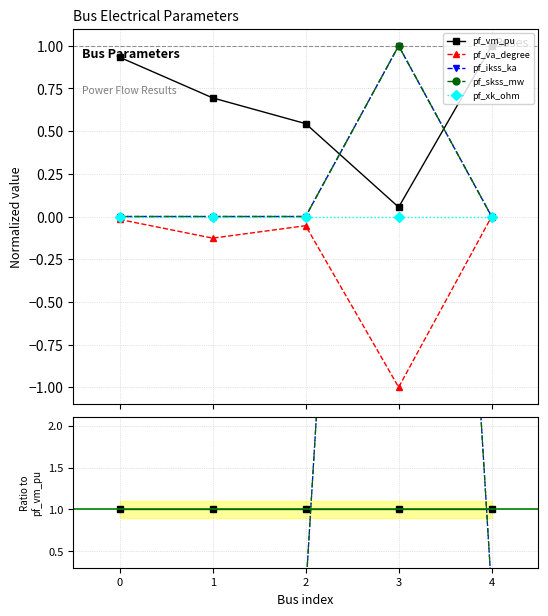

Does the chart have visible grid lines?

Yes